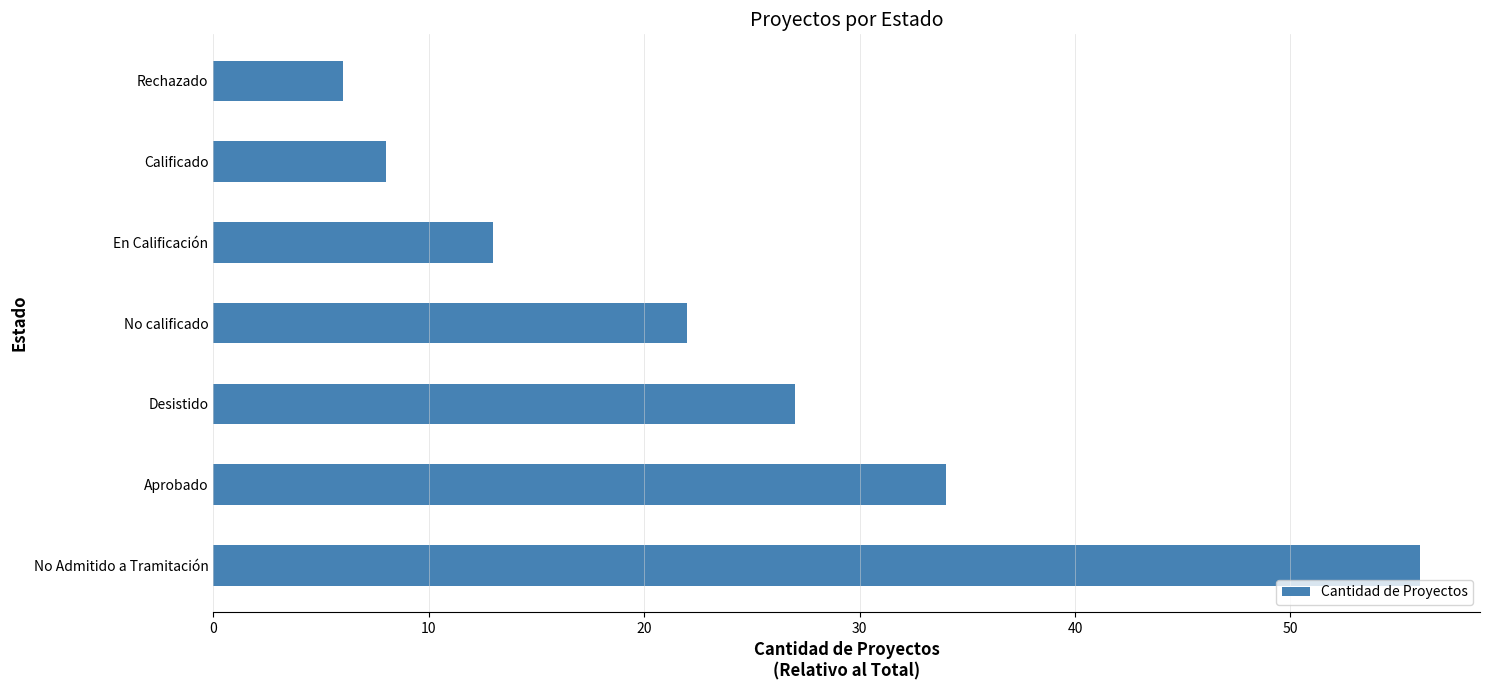

The chart shows a value of 100 at No Admitido a Tramitación. True or false?

False